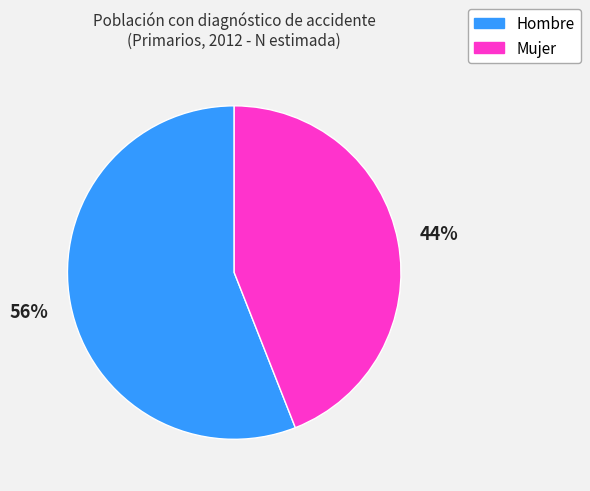

To the nearest percent, what is the difference between the largest and smallest slice percentages?

12%